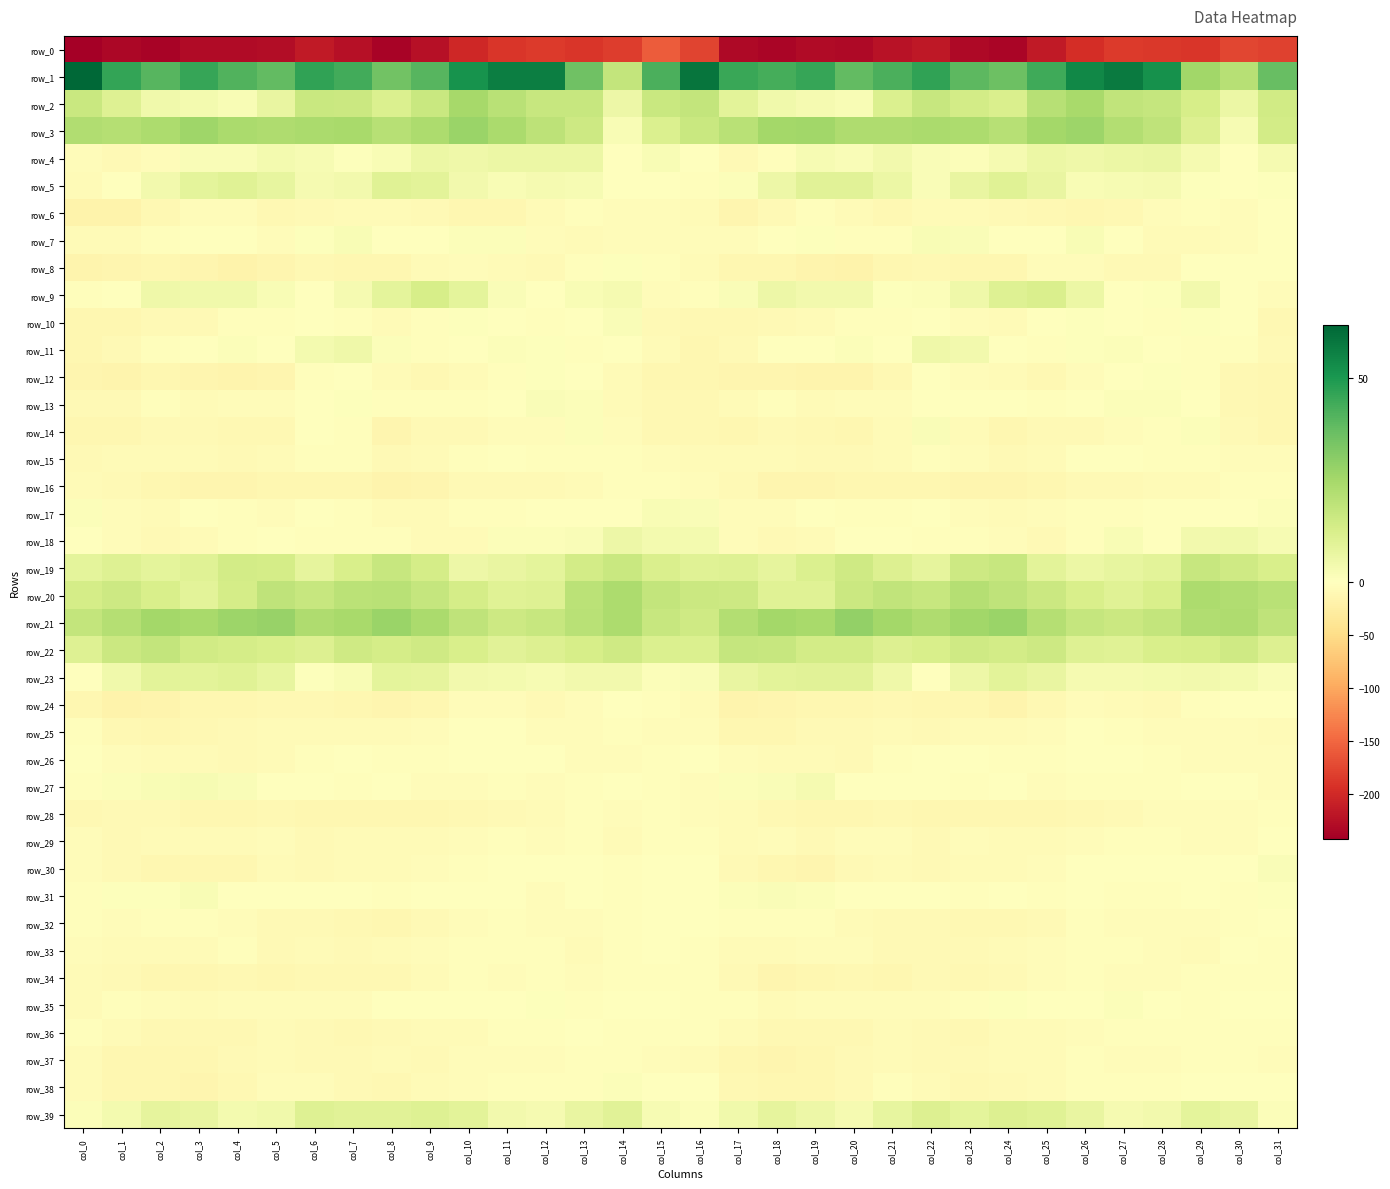

What is the highest value of the row_23 series?

10.1